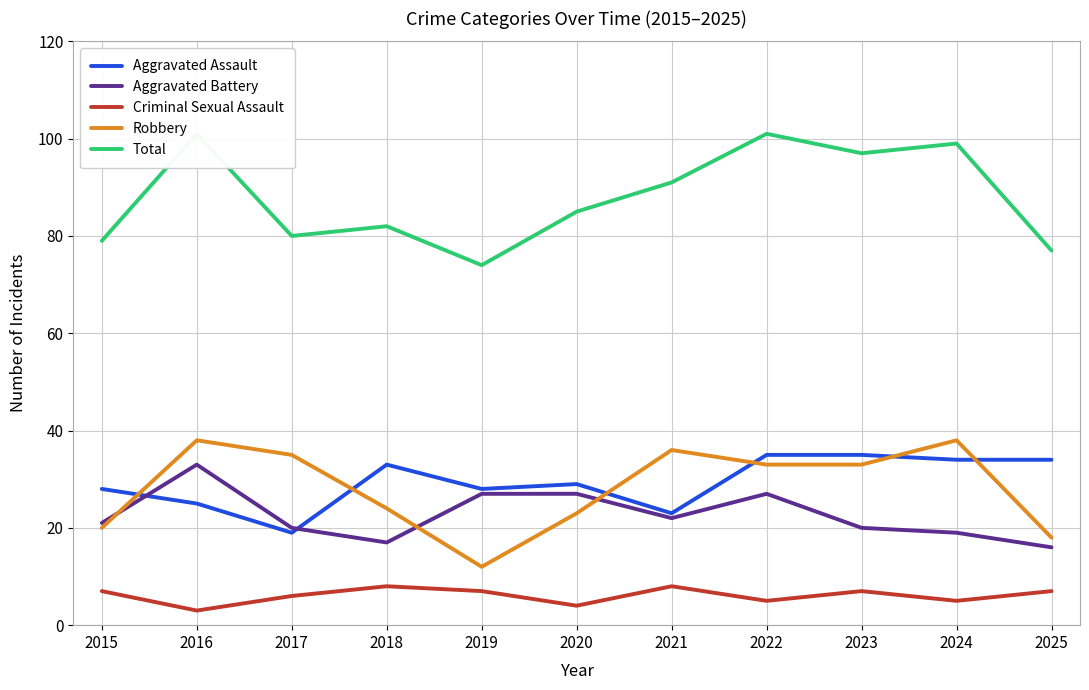

Is it true that Criminal Sexual Assault equals 3 at 2016?

True